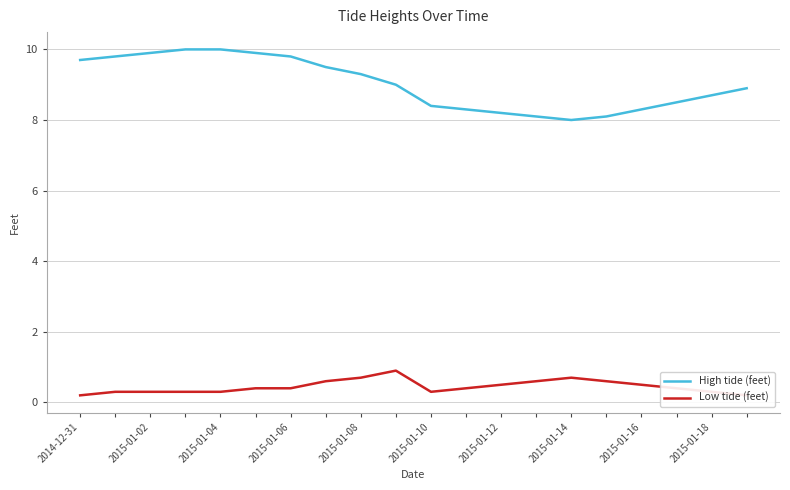

How many interior local valleys does the Low tide (feet) series have?

1